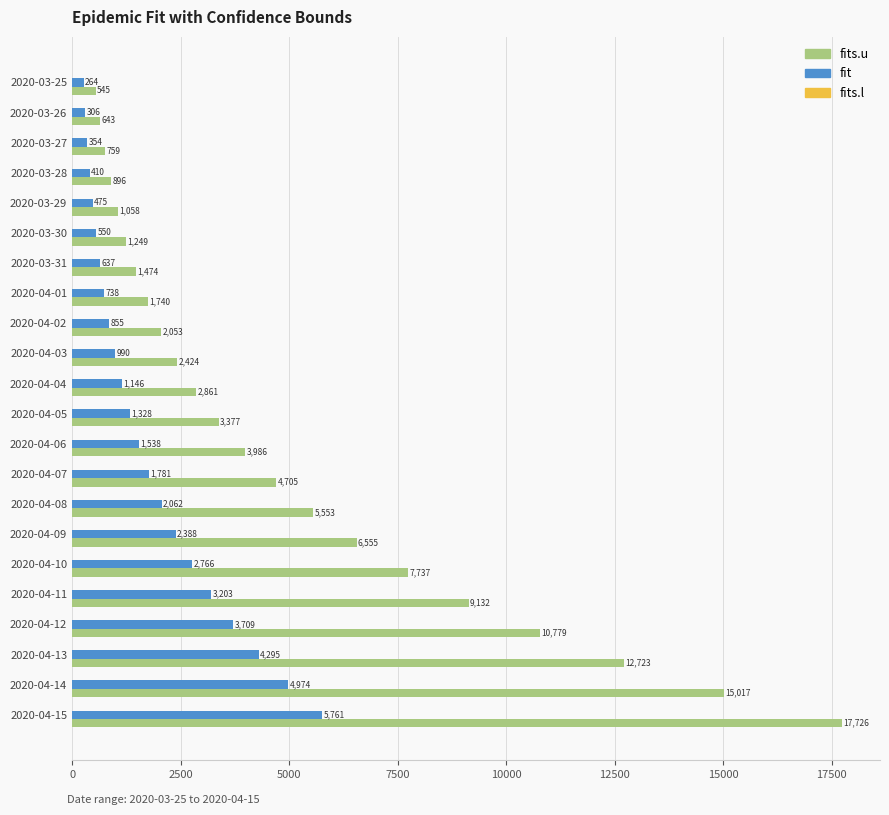

At which category is the sum across all series the highest?

2020-04-15